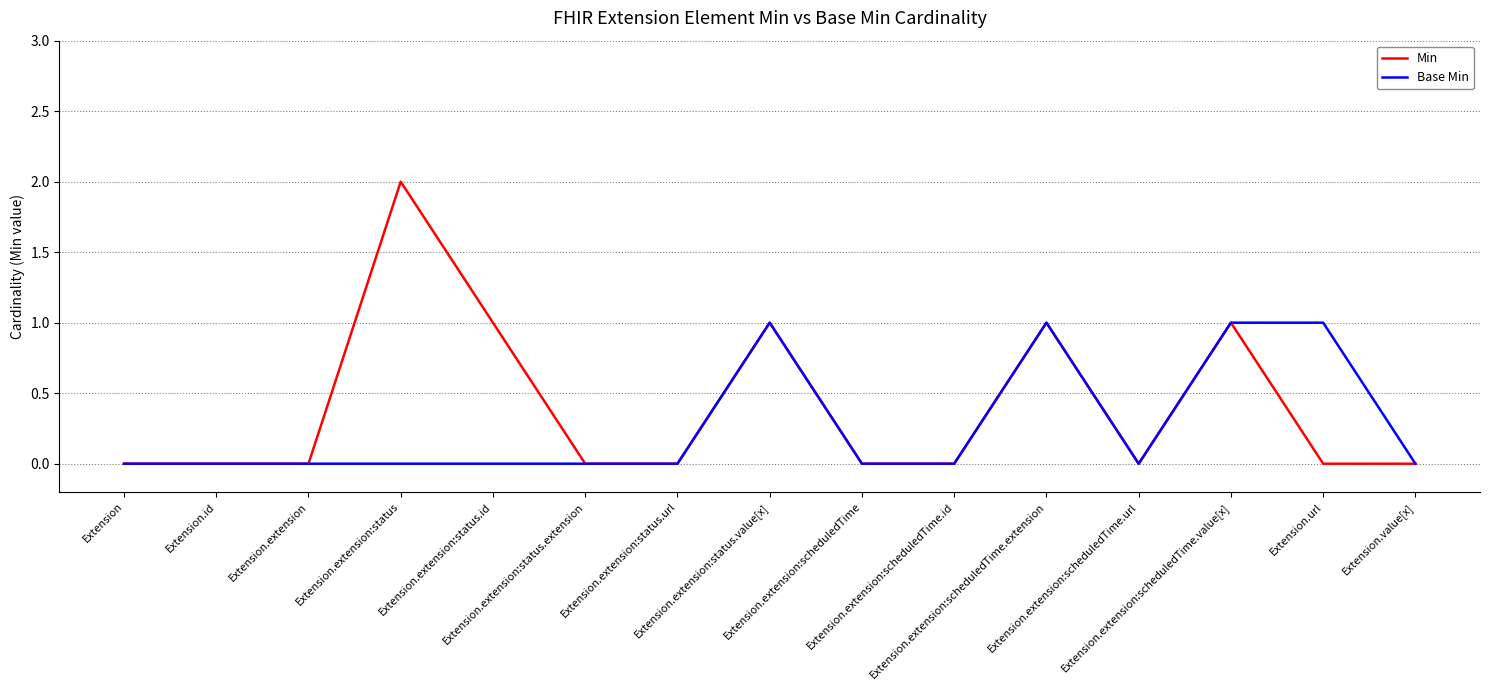

Which series has the largest total across all categories?

Min